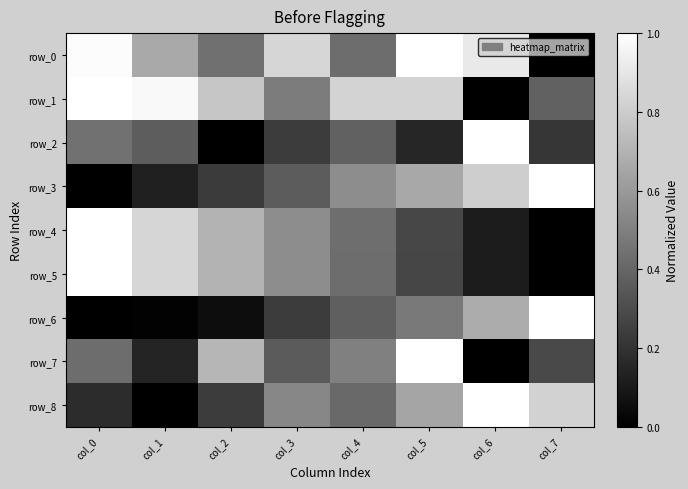

Rank the categories by row_8 value from highest to lowest.

col_6, col_7, col_5, col_3, col_4, col_2, col_0, col_1